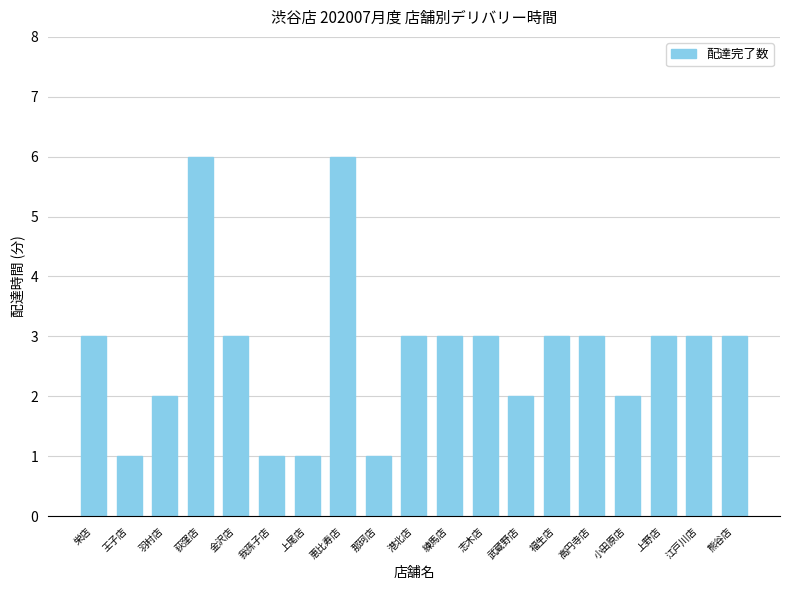

What is the difference between the second highest and minimum values?

5